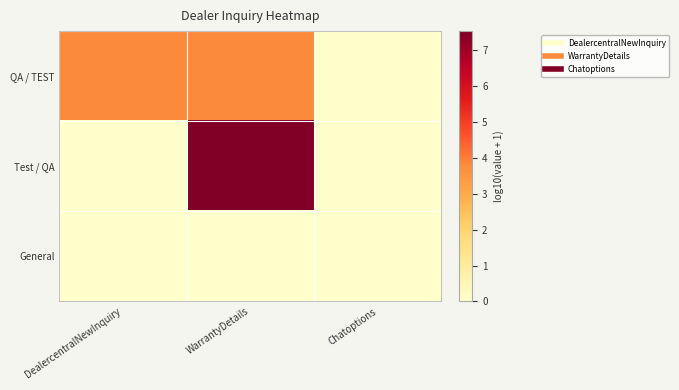

Reading left to right, what are all the values shown in this chart?

QA / TEST: DealercentralNewInquiry=3.8	WarrantyDetails=3.8	Chatoptions=0.0
Test / QA: DealercentralNewInquiry=0.0	WarrantyDetails=7.5	Chatoptions=0.0
General: DealercentralNewInquiry=0.0	WarrantyDetails=0.0	Chatoptions=0.0